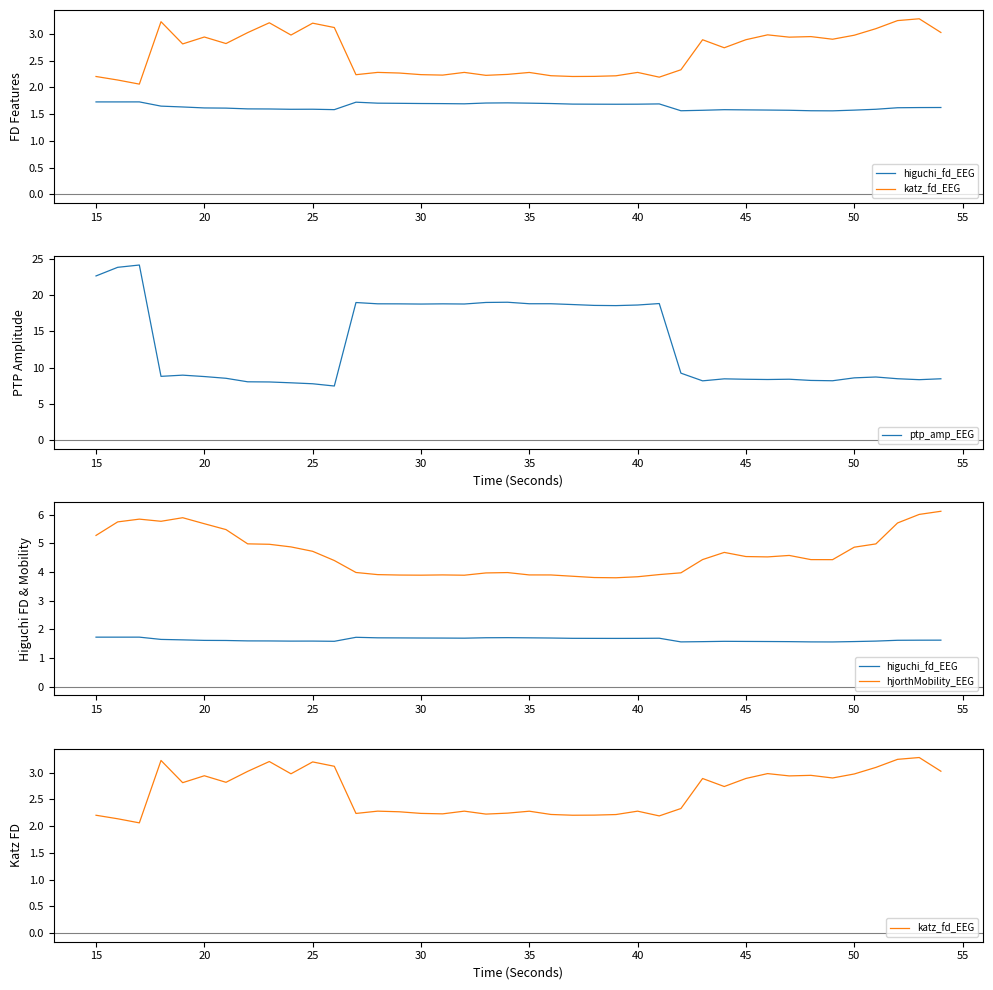

What is the minimum value for ptp_amp_EEG?

7.5